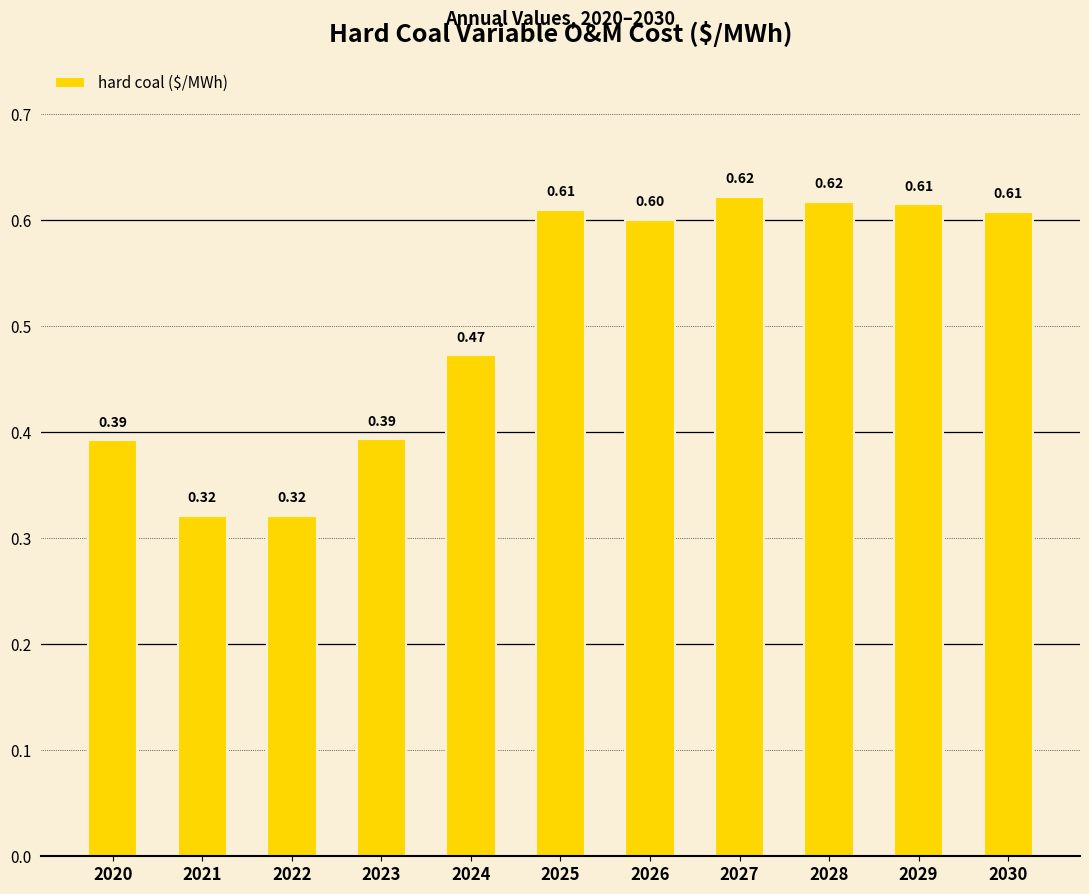

At which label is the value closest to 0?

2022